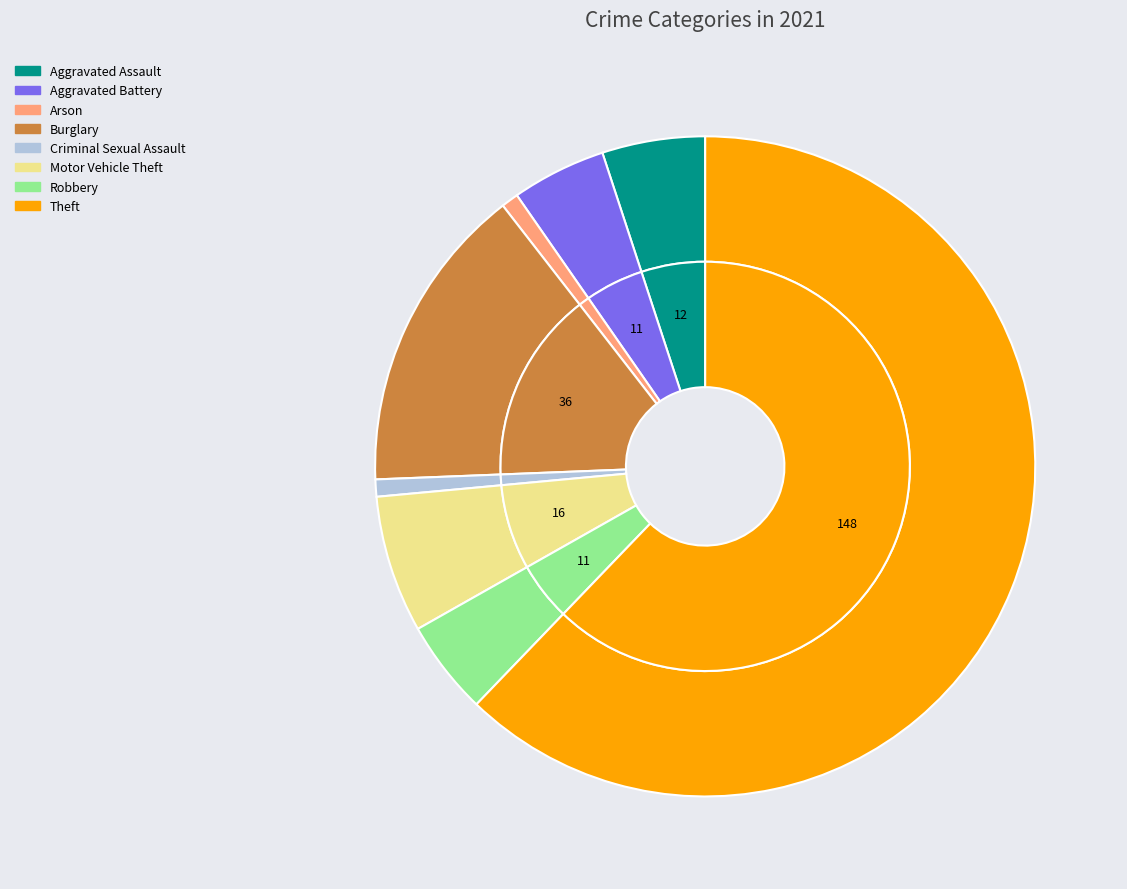

Does Motor Vehicle Theft represent more than half of the total?

No